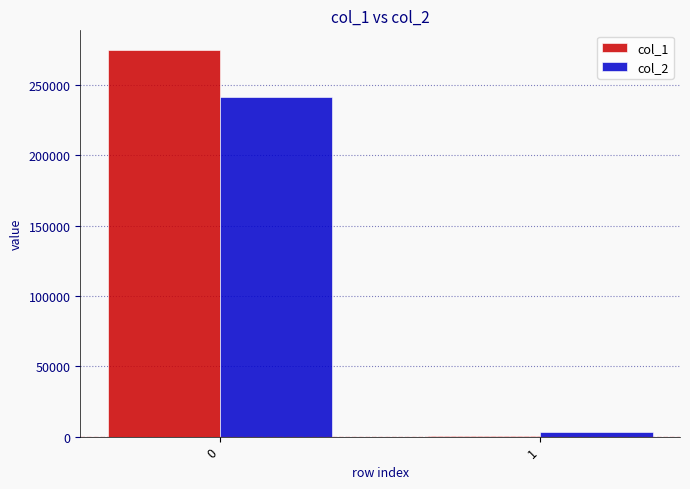

What is the greatest value displayed?

275123